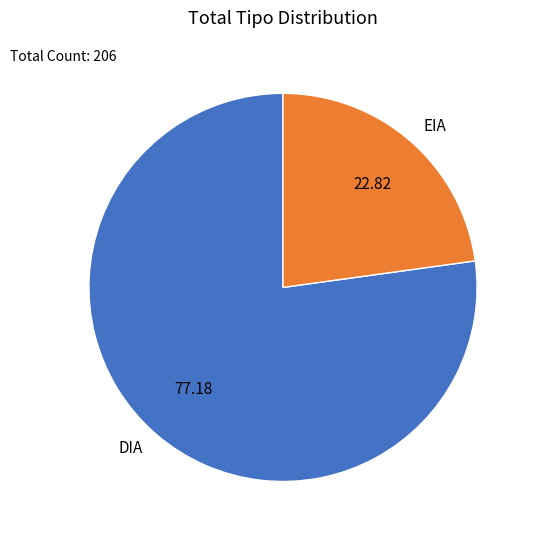

Is there any slice that represents more than half of the pie?

Yes